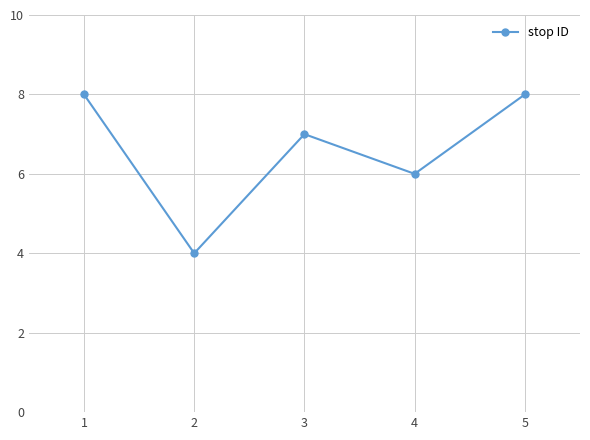

What is the smallest value displayed?

4